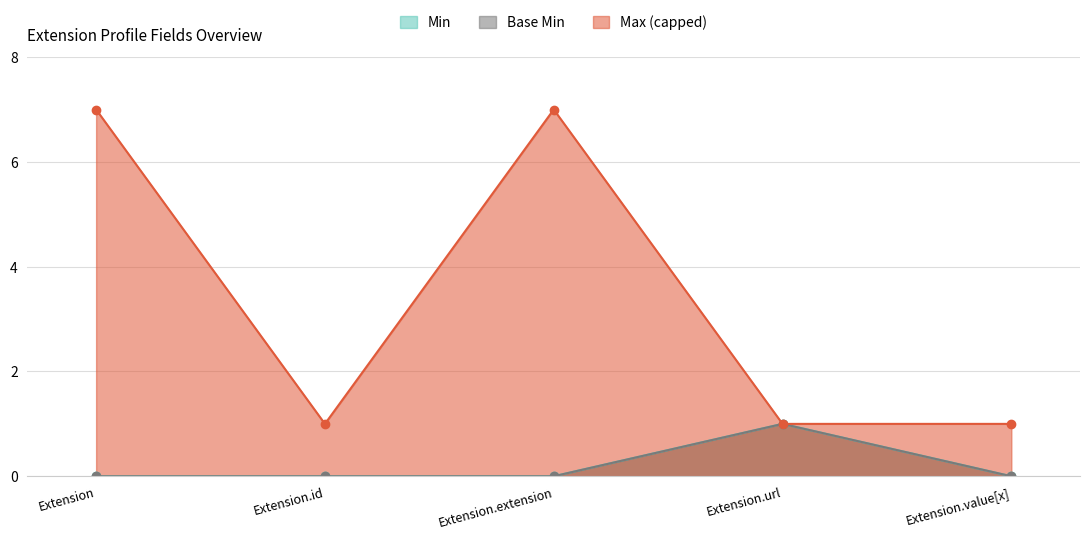

How many interior local valleys does the Max_numeric series have?

1